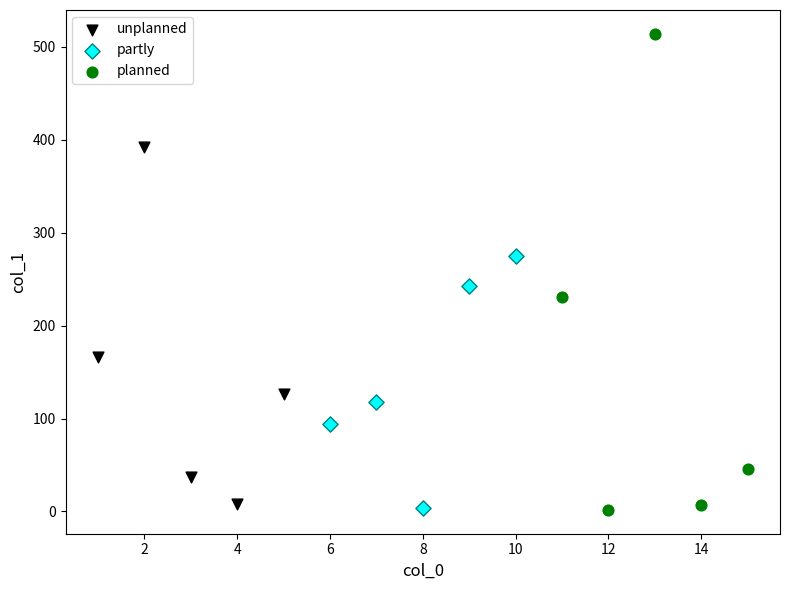

Which series has the largest Y range (max minus min)?

planned